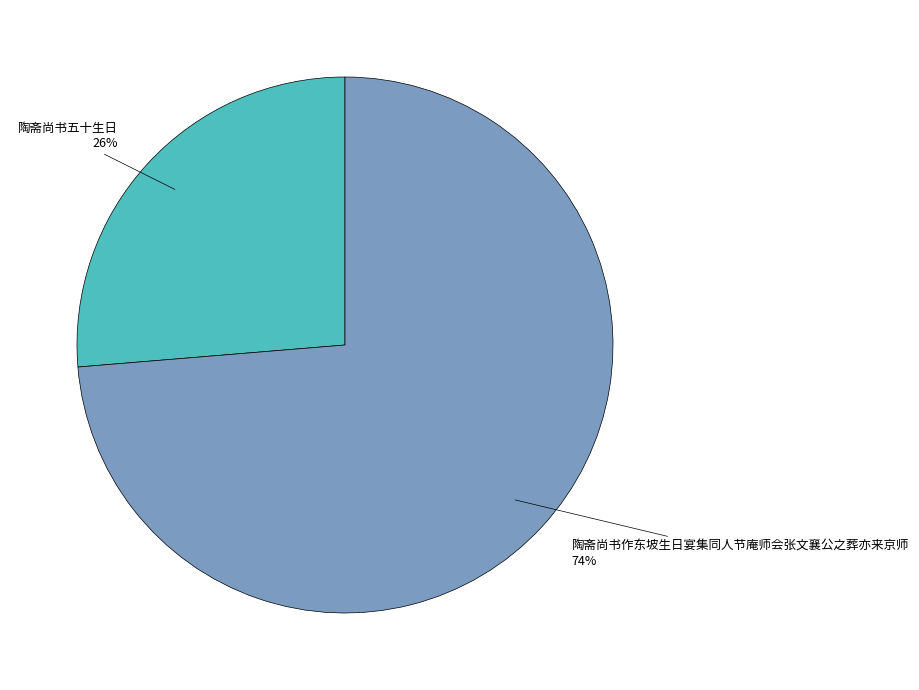

Which slice is the largest?

陶斋尚书作东坡生日宴集同人节庵师会张文襄公之葬亦来京师